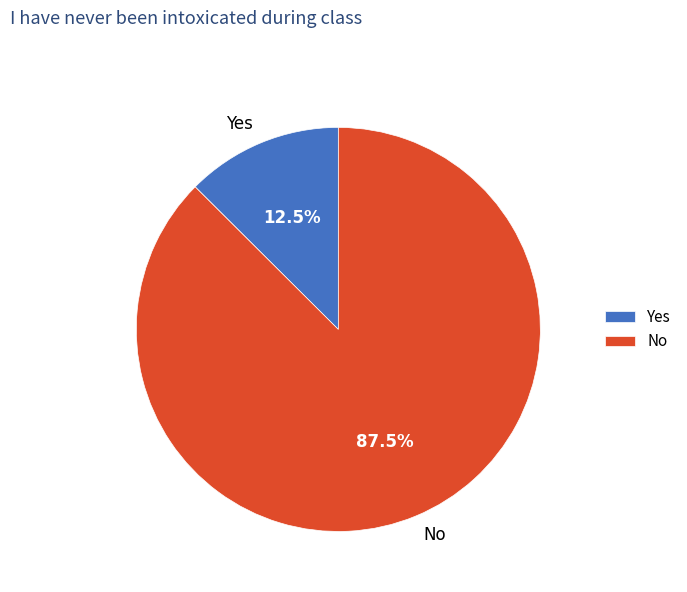

What percentage do No and Yes together represent?

100.0%